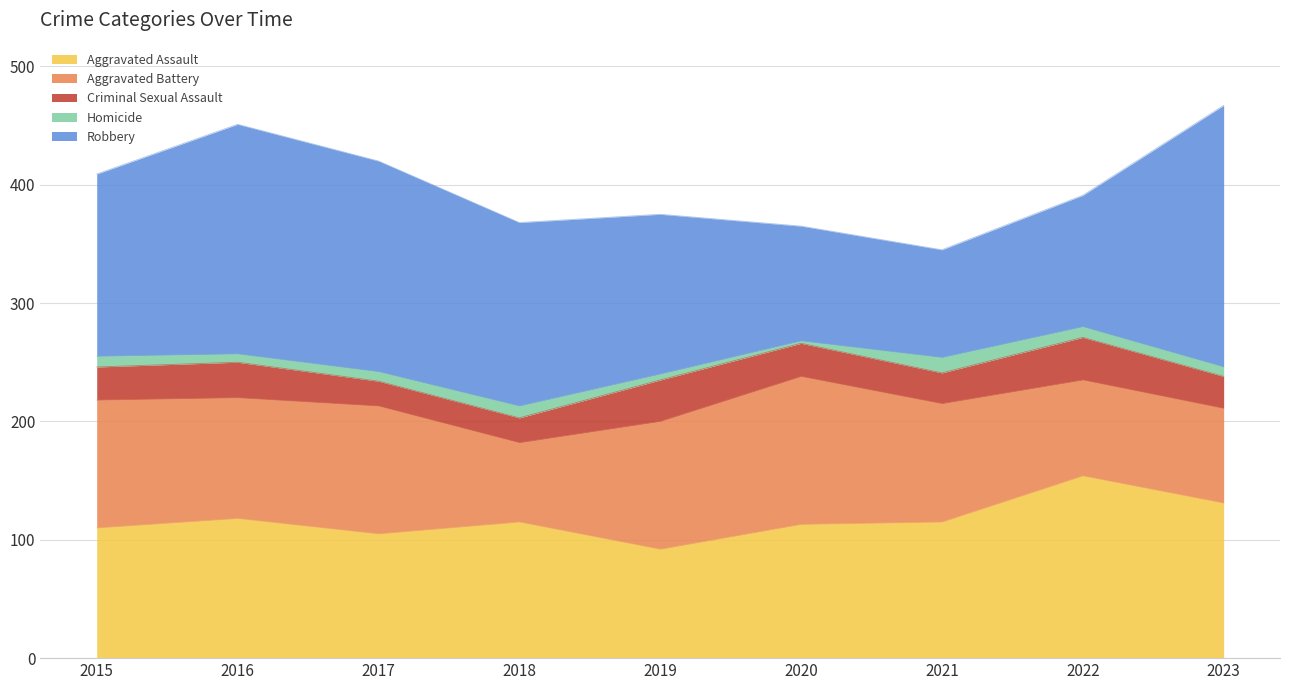

Where is Homicide nearest to the value 7?

2016